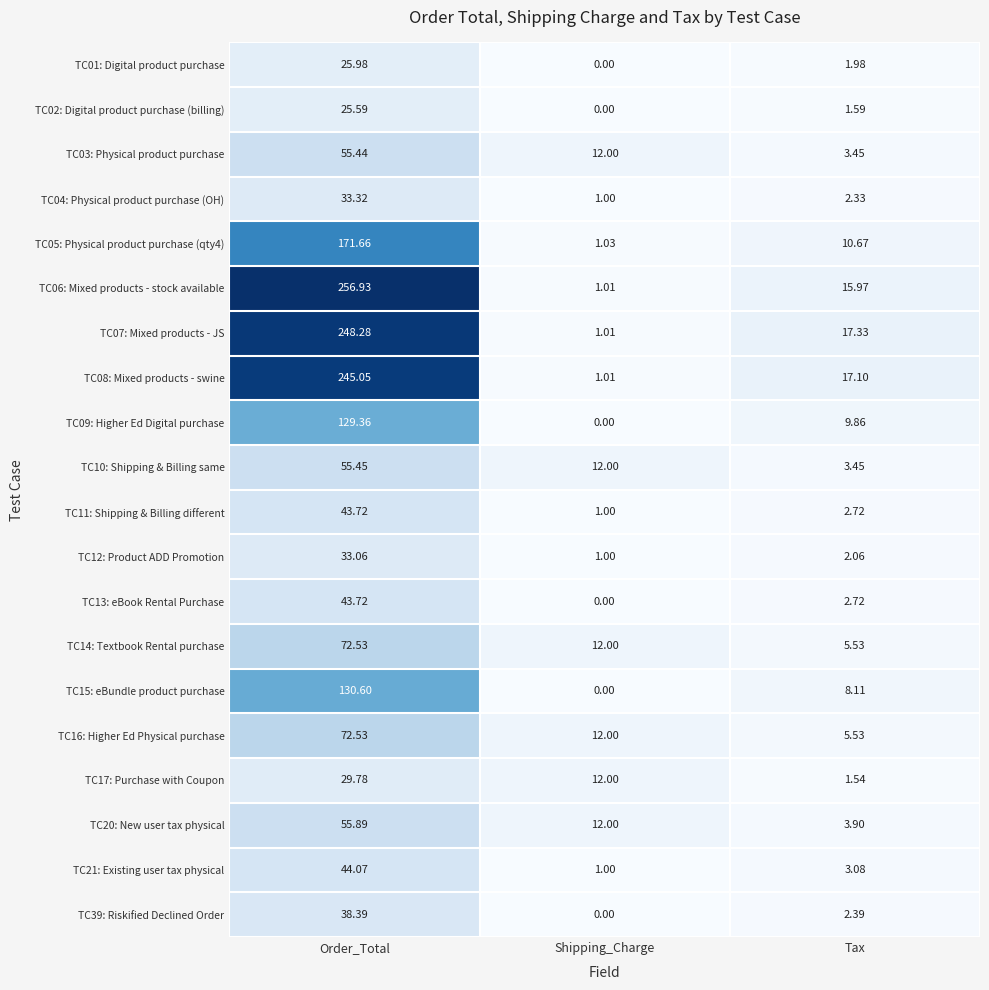

Which category has the highest value in the TC06: Mixed products - stock available series?

Order_Total